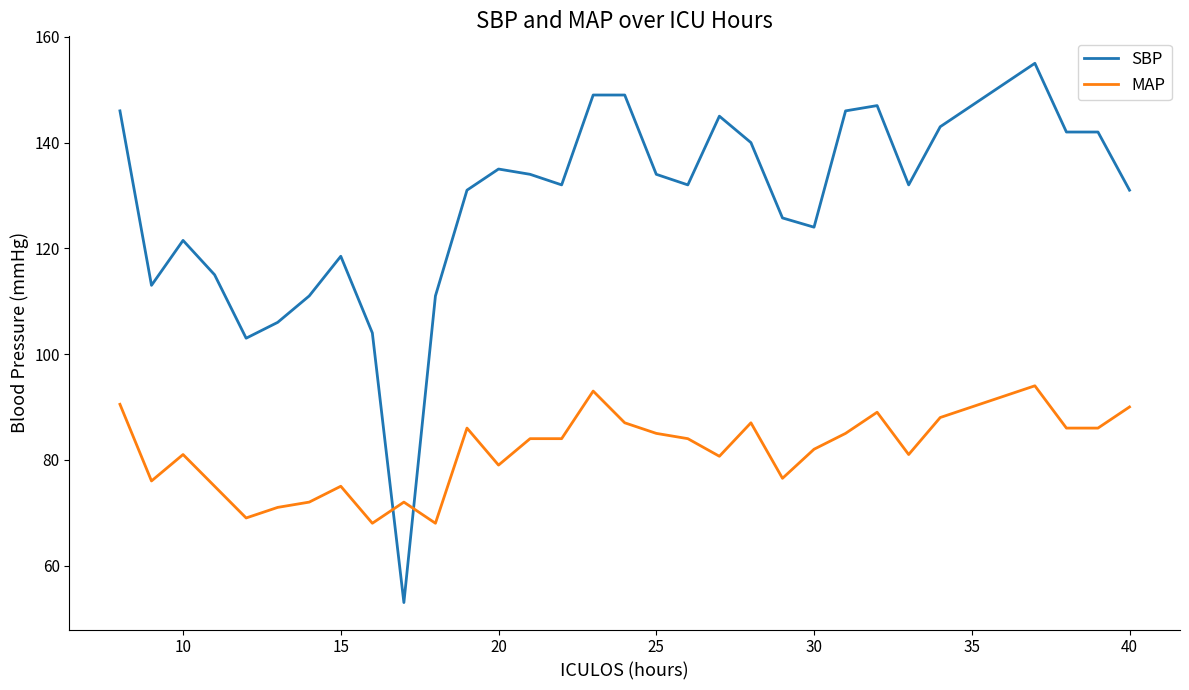

How many intersections are there between MAP and SBP?

2